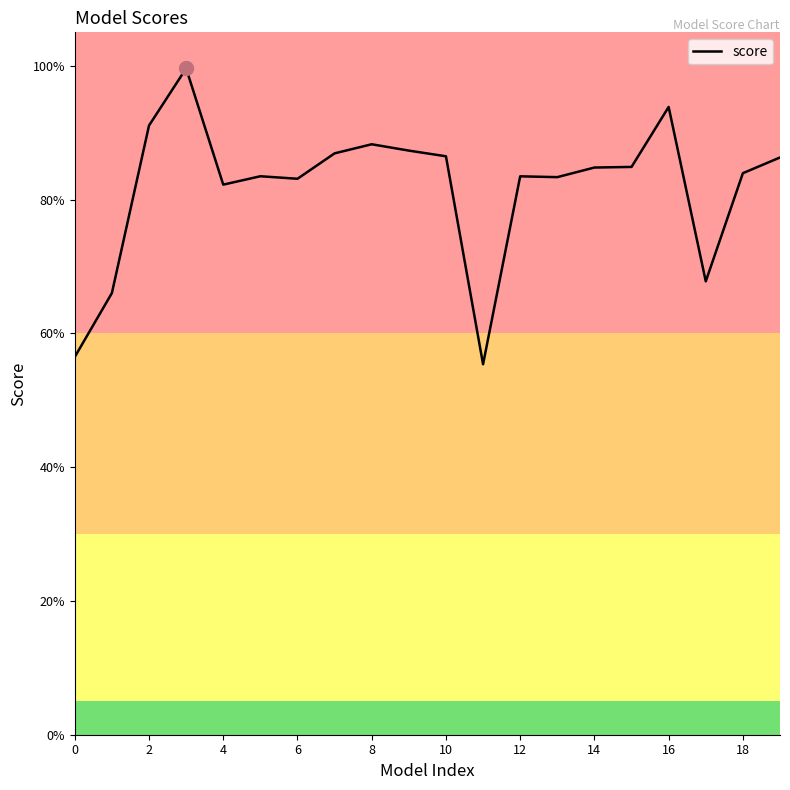

Does the chart display data point markers on the line(s)?

No